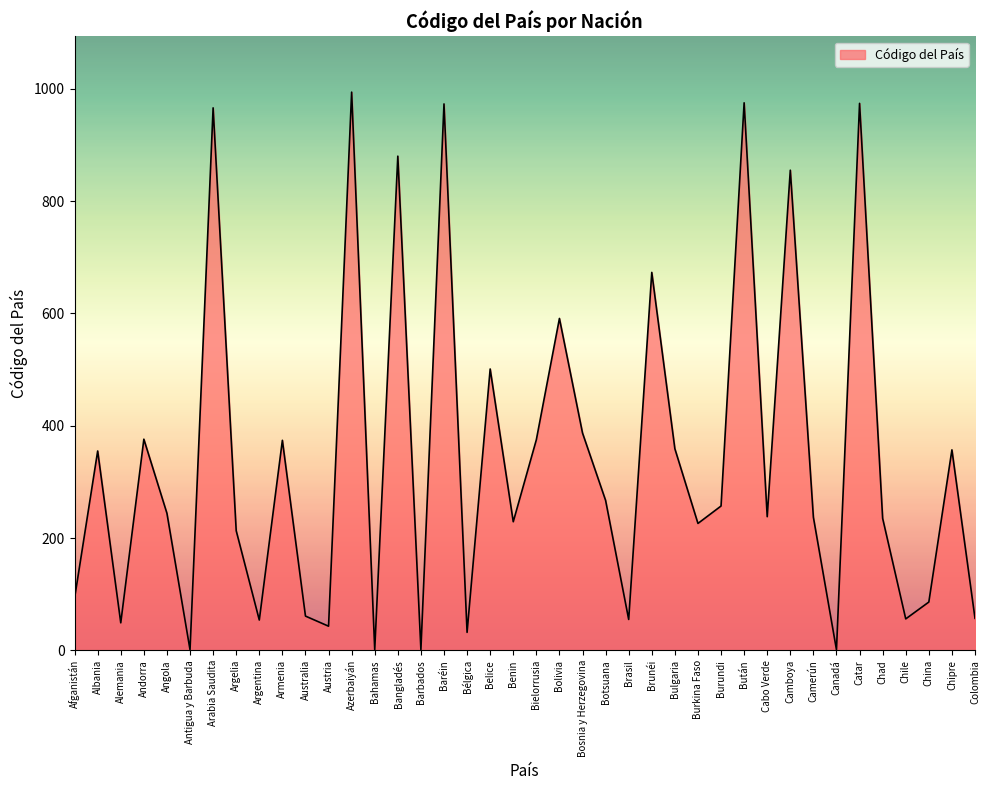

How many interior local peaks (higher than both neighbors) does the data have?

14